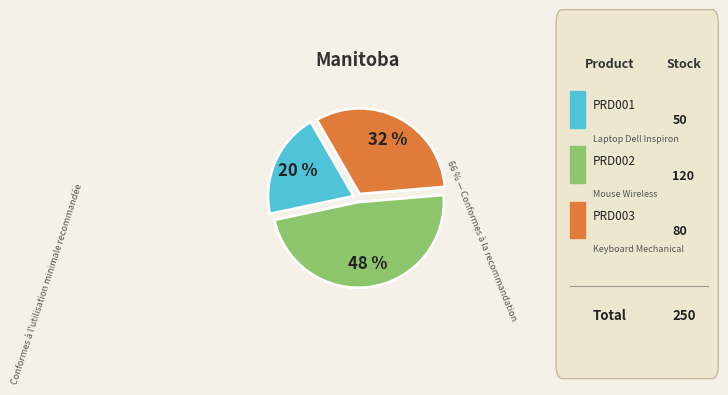

How many segments does this pie chart have?

3